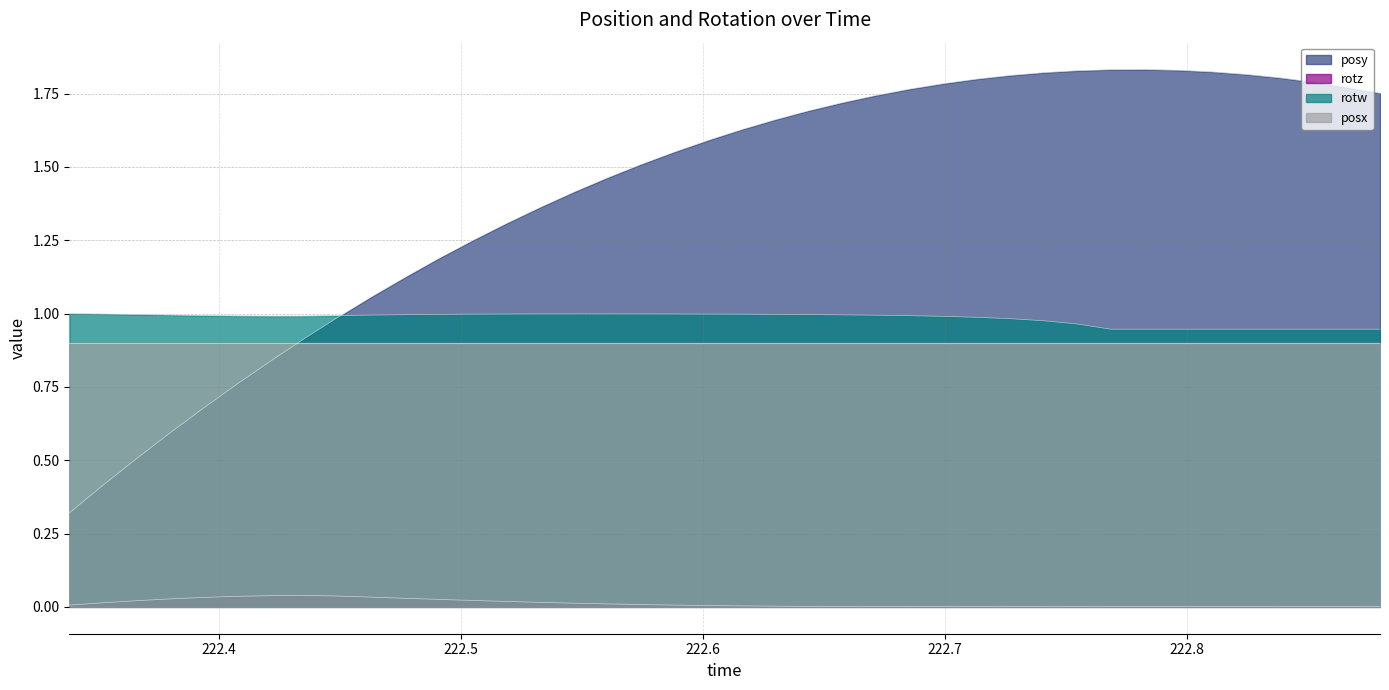

Which series has the largest range (max minus min)?

posy